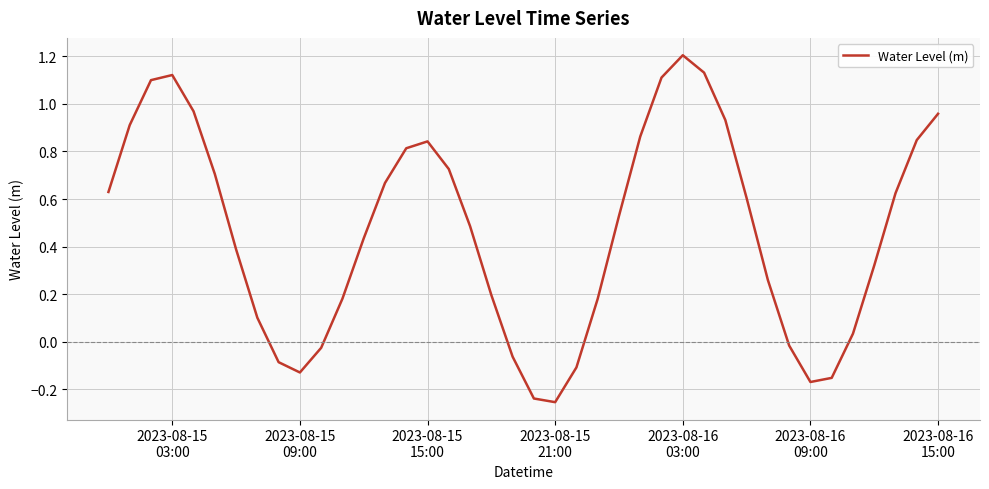

Does the chart have visible grid lines?

Yes